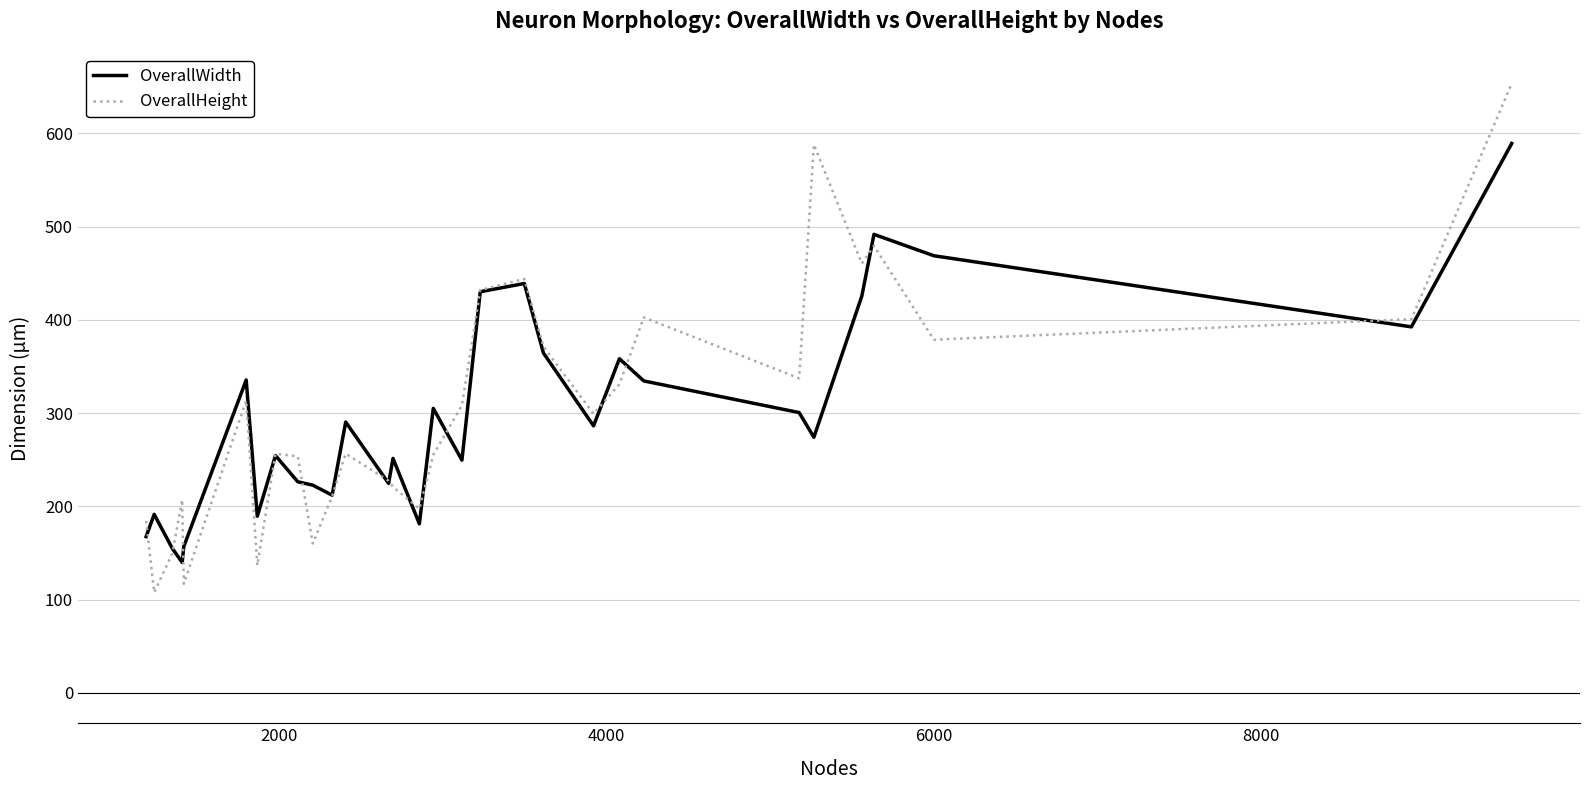

What is the highest value of the OverallWidth series?

589.1